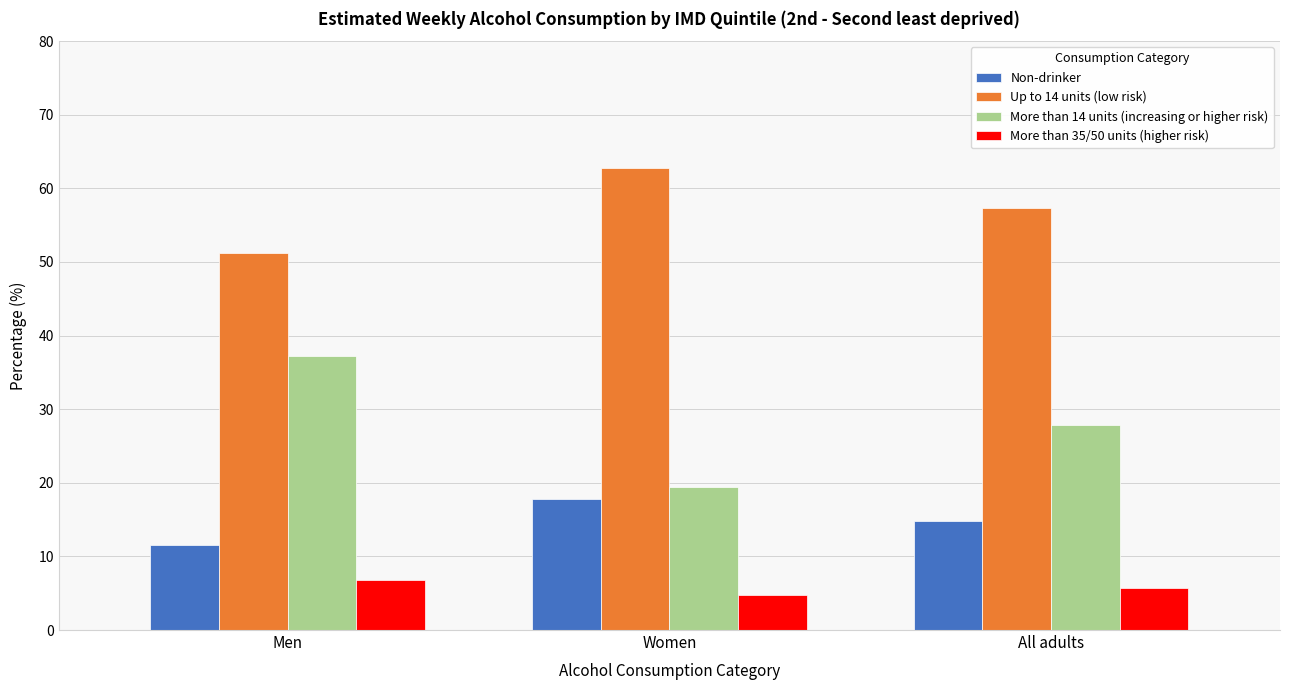

Reading left to right, transcribe all the data shown in this chart.

Non-drinker: 11.5	17.9	14.9
Up to 14 units (low risk): 51.2	62.7	57.3
More than 14 units (increasing or higher risk): 37.3	19.4	27.9
More than 35/50 units (higher risk): 6.9	4.7	5.7